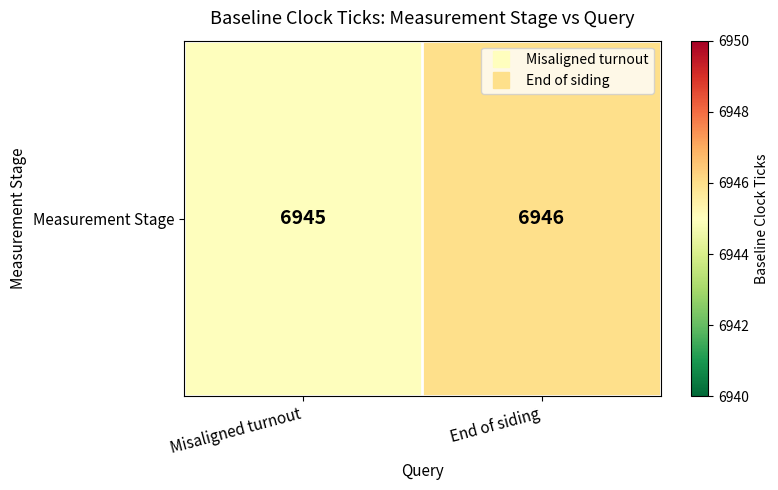

What is the sum of the values at Misaligned turnout and End of siding?

13891